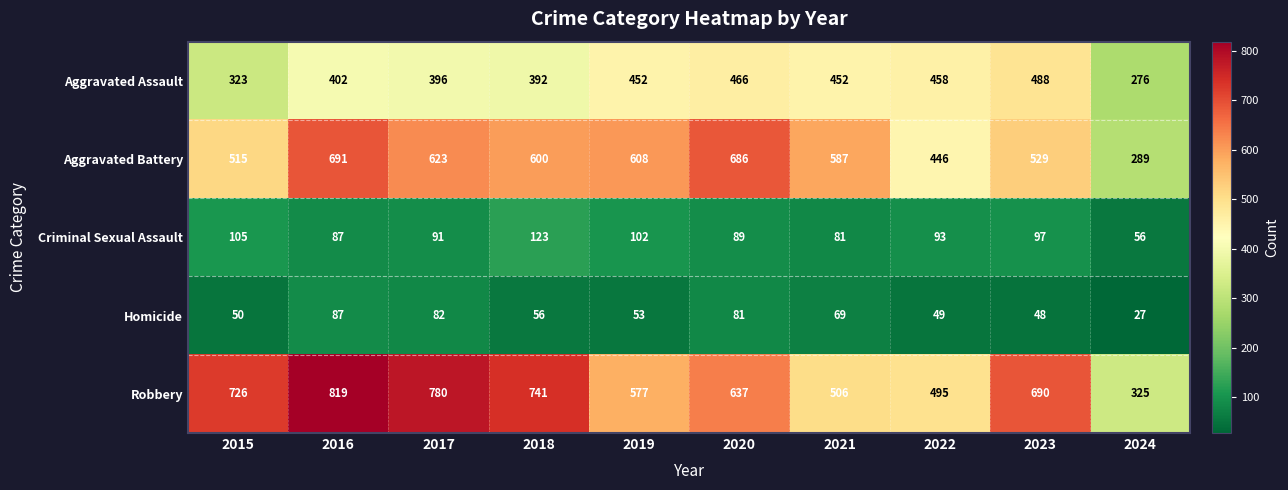

At how many categories does at least one series exceed 321?

10